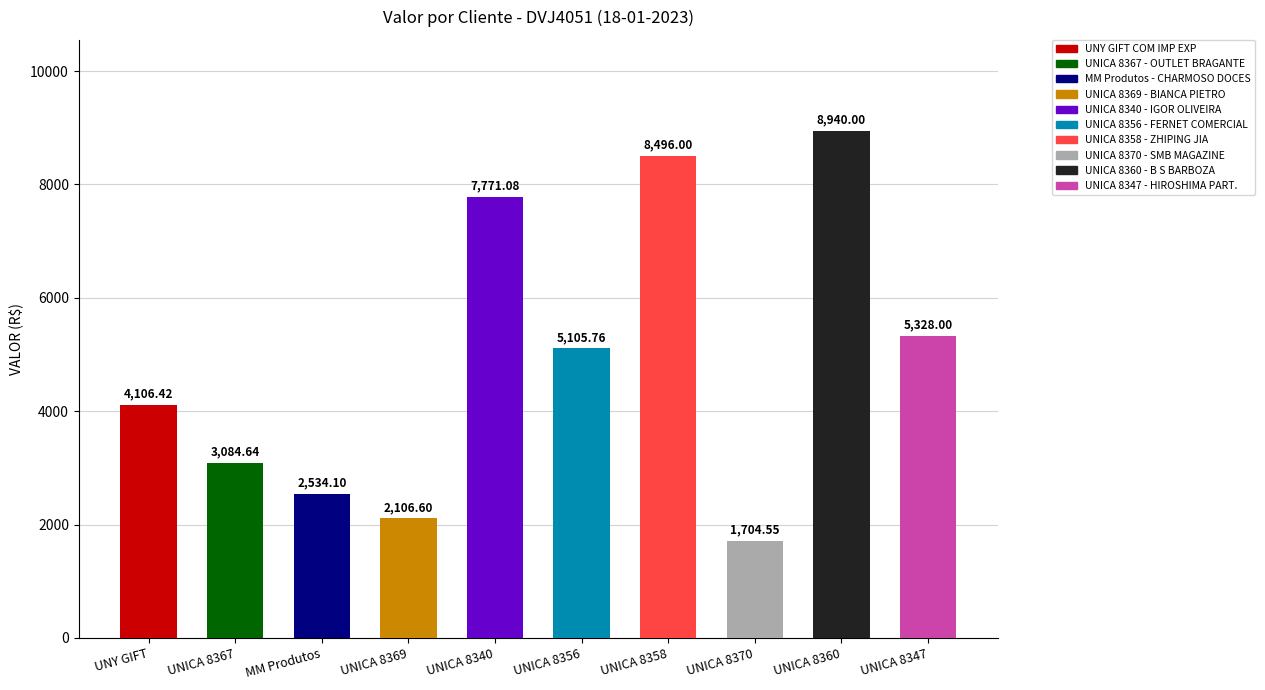

How many data points does each series have?

10